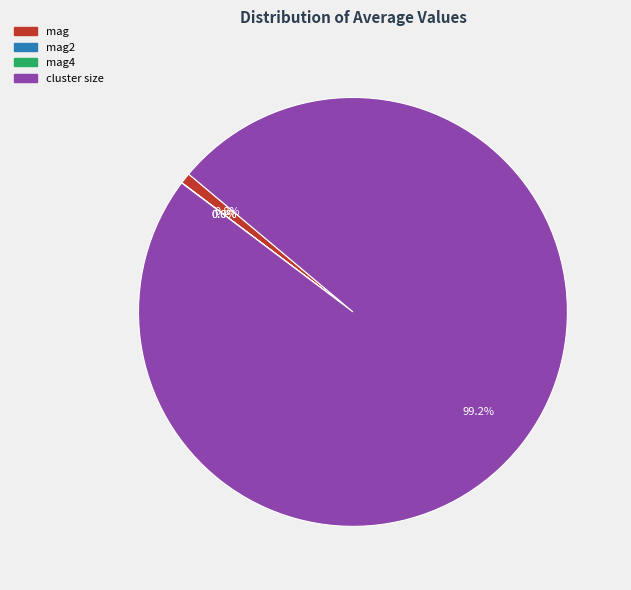

To the nearest percent, what is the average slice percentage?

25%